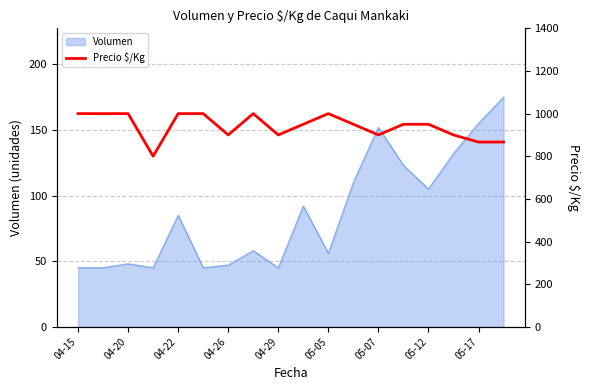

What is the lowest value of the Volumen series?

45